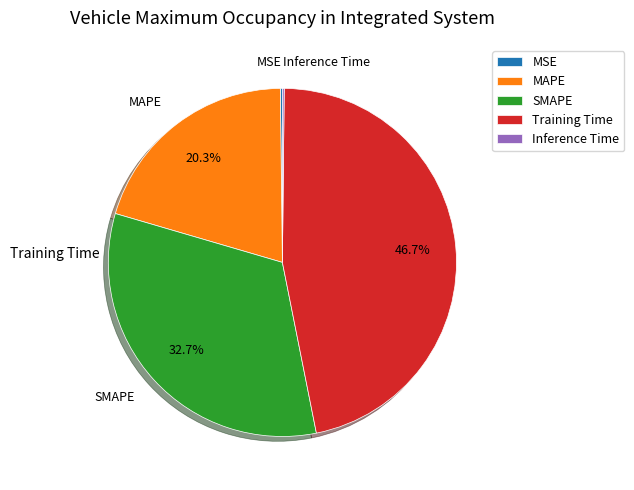

Is the sum of SMAPE and Training Time greater than half?

Yes